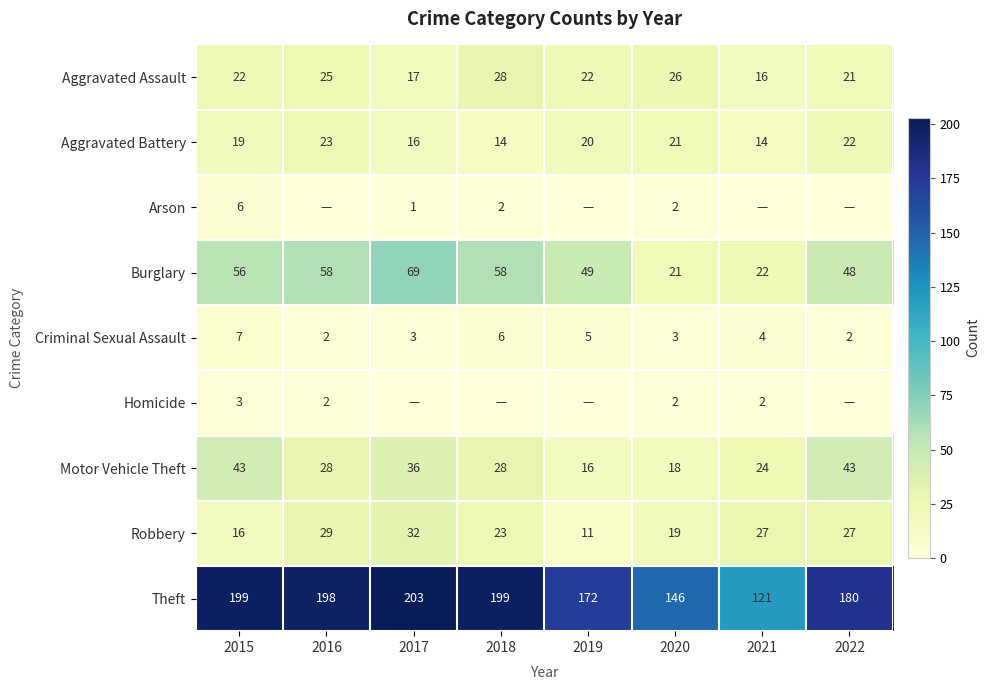

How many data points in Aggravated Assault are above 22?

3